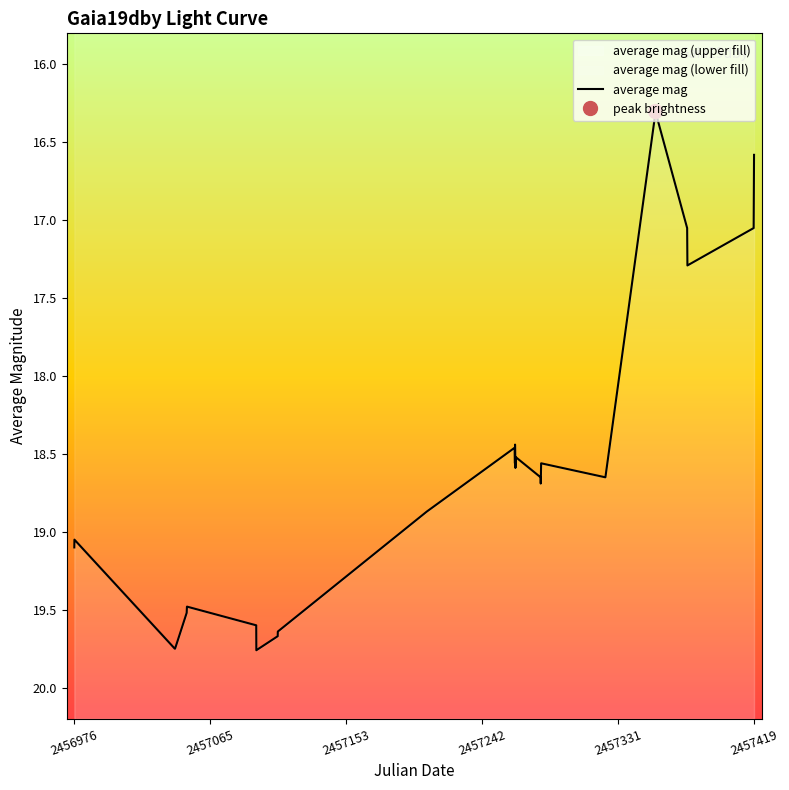

At which label does the data first exceed 18?

2456976